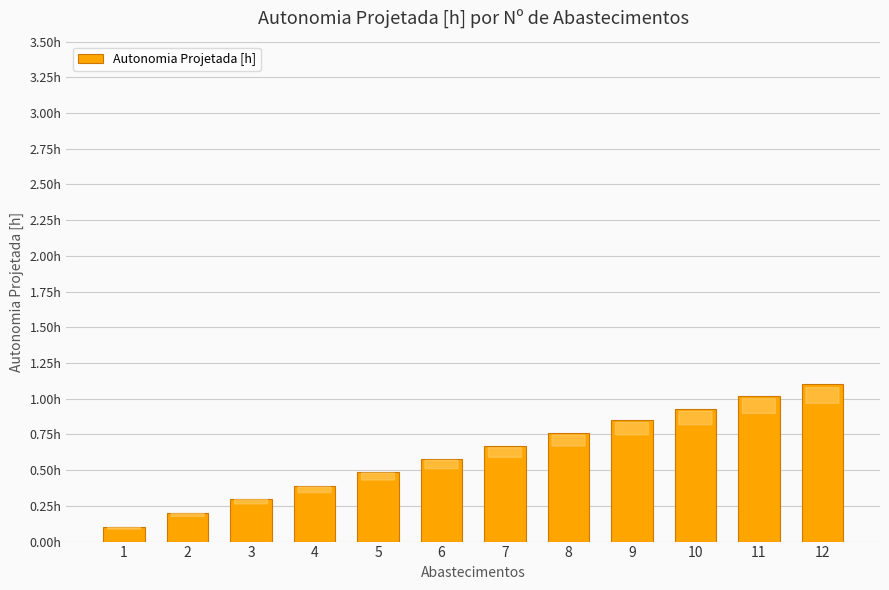

At which category does the chart reach its minimum across all series?

1